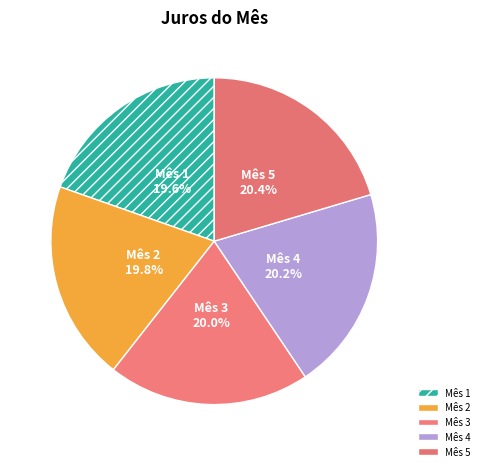

What is the total percentage of Mês 3 and Mês 5?

40.4%